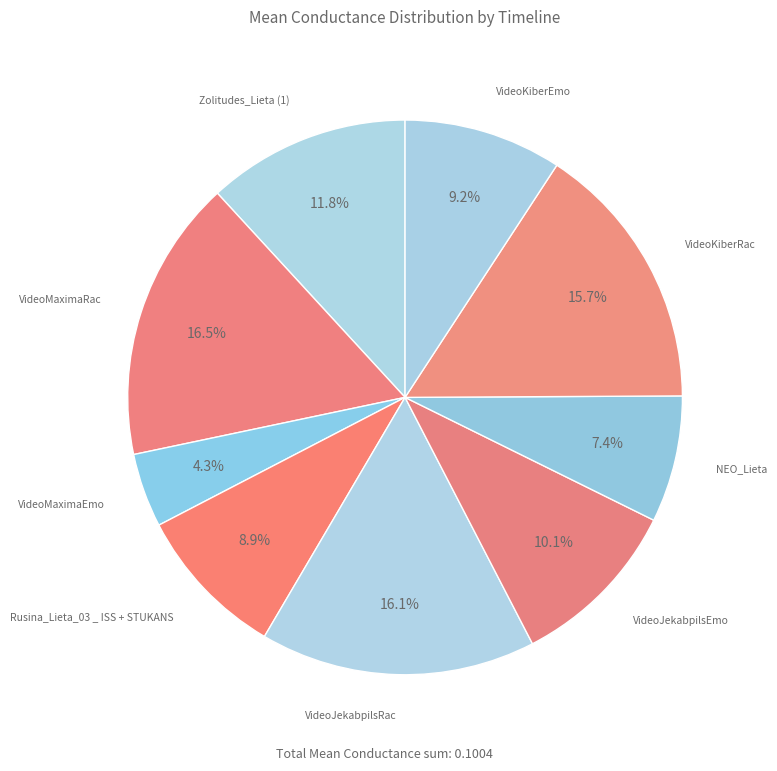

To the nearest percent, what percentage of the pie is Rusina_Lieta_03 _ ISS + STUKANS?

9%